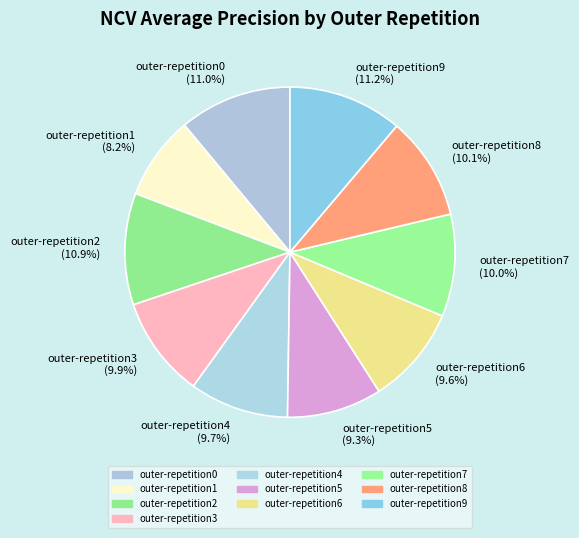

To the nearest percent, what is the combined percentage of outer-repetition0 and outer-repetition1?

19%